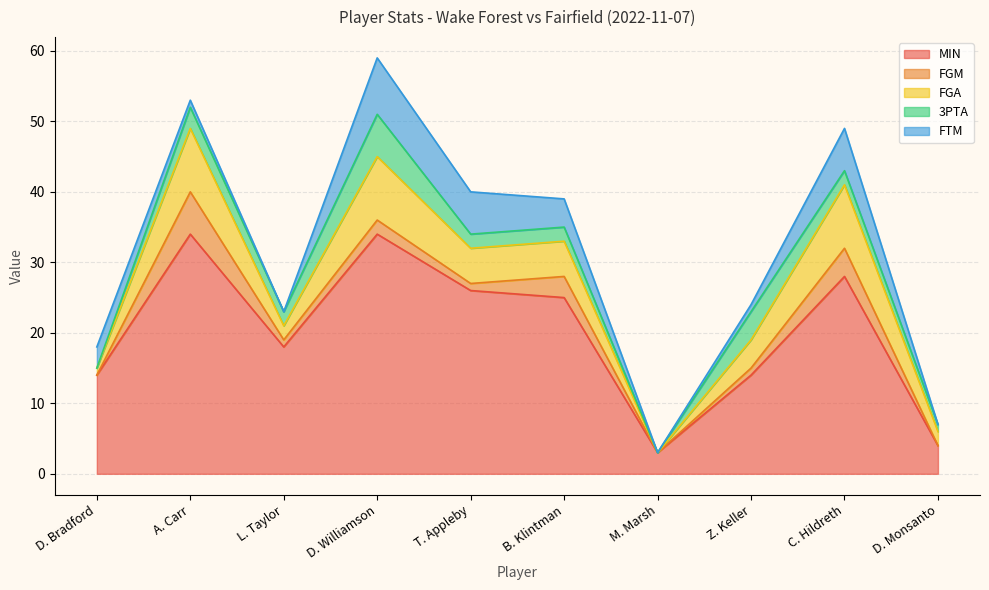

How many data points does each series have?

10